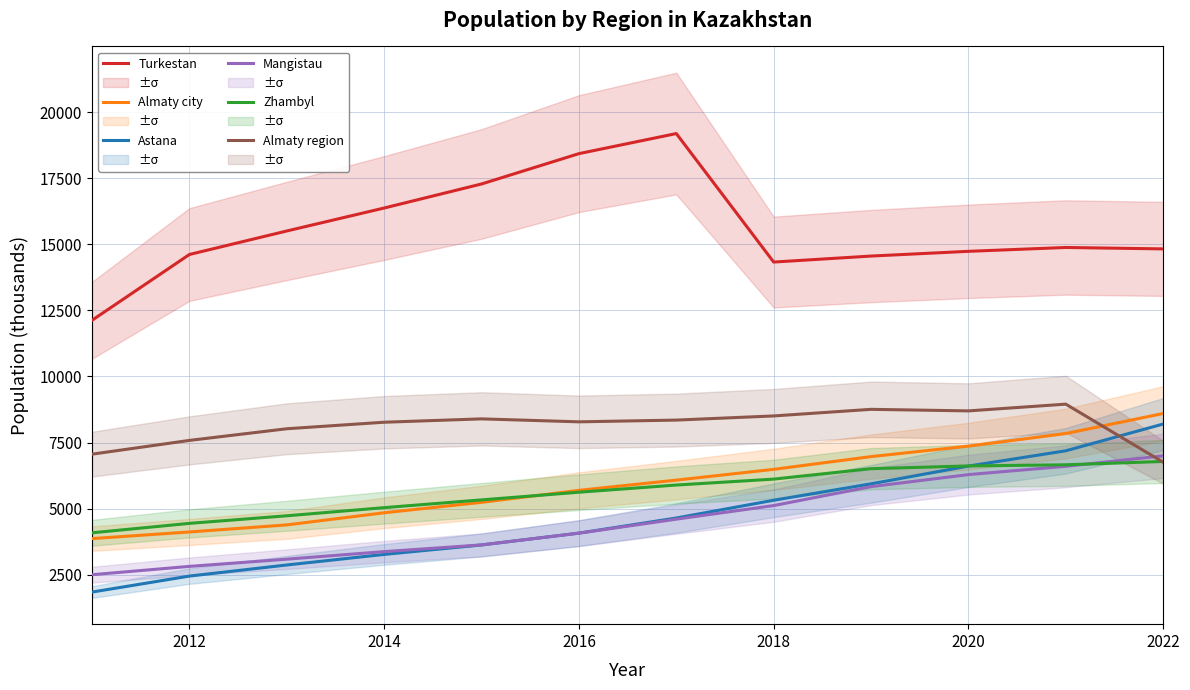

Is it true that Almaty city equals 3396 at 2020?

False